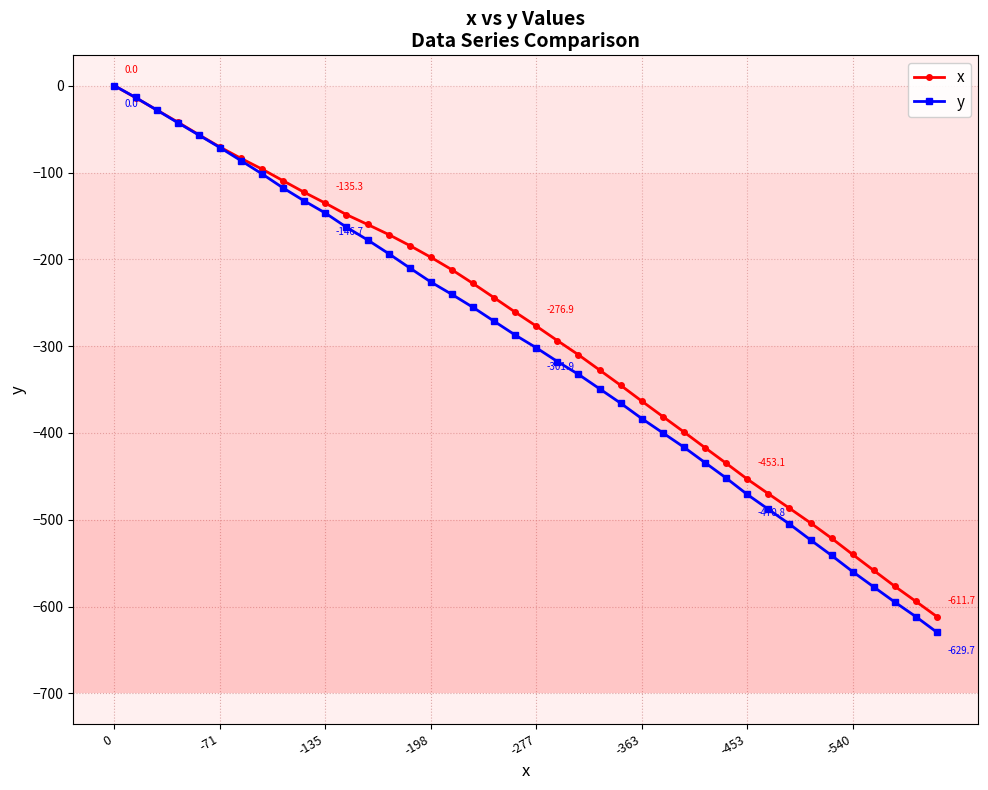

Which series has the widest spread of values?

y